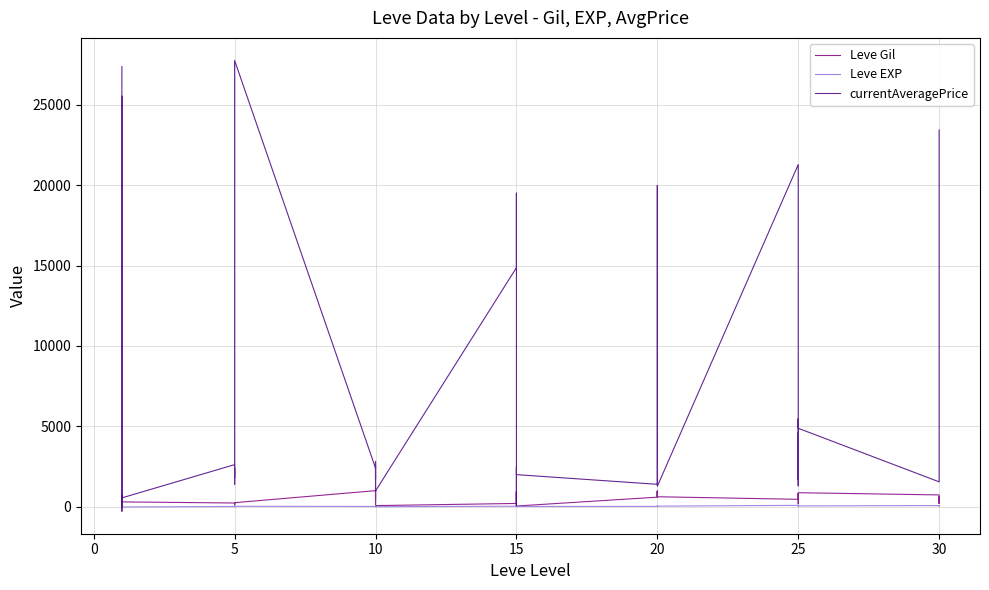

In Leve Gil, how many points are higher than both neighbors (excluding endpoints)?

13